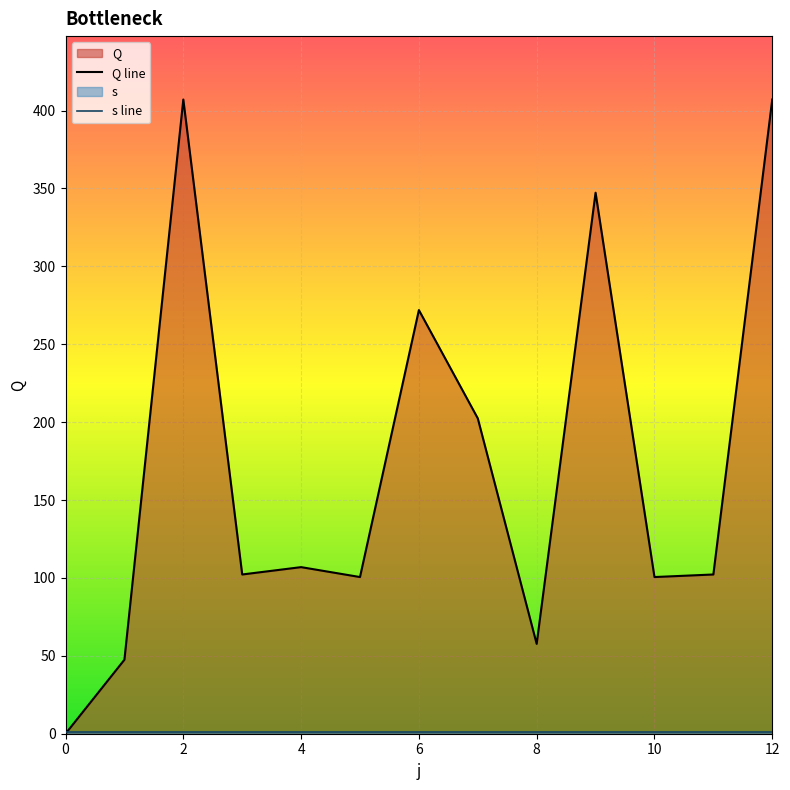

Which series has the widest spread of values?

Q line